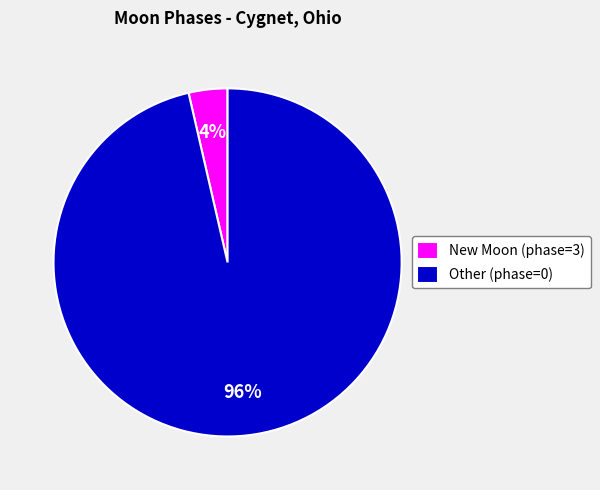

To the nearest percent, what is the combined percentage of New Moon (phase=3) and Other (phase=0)?

100%